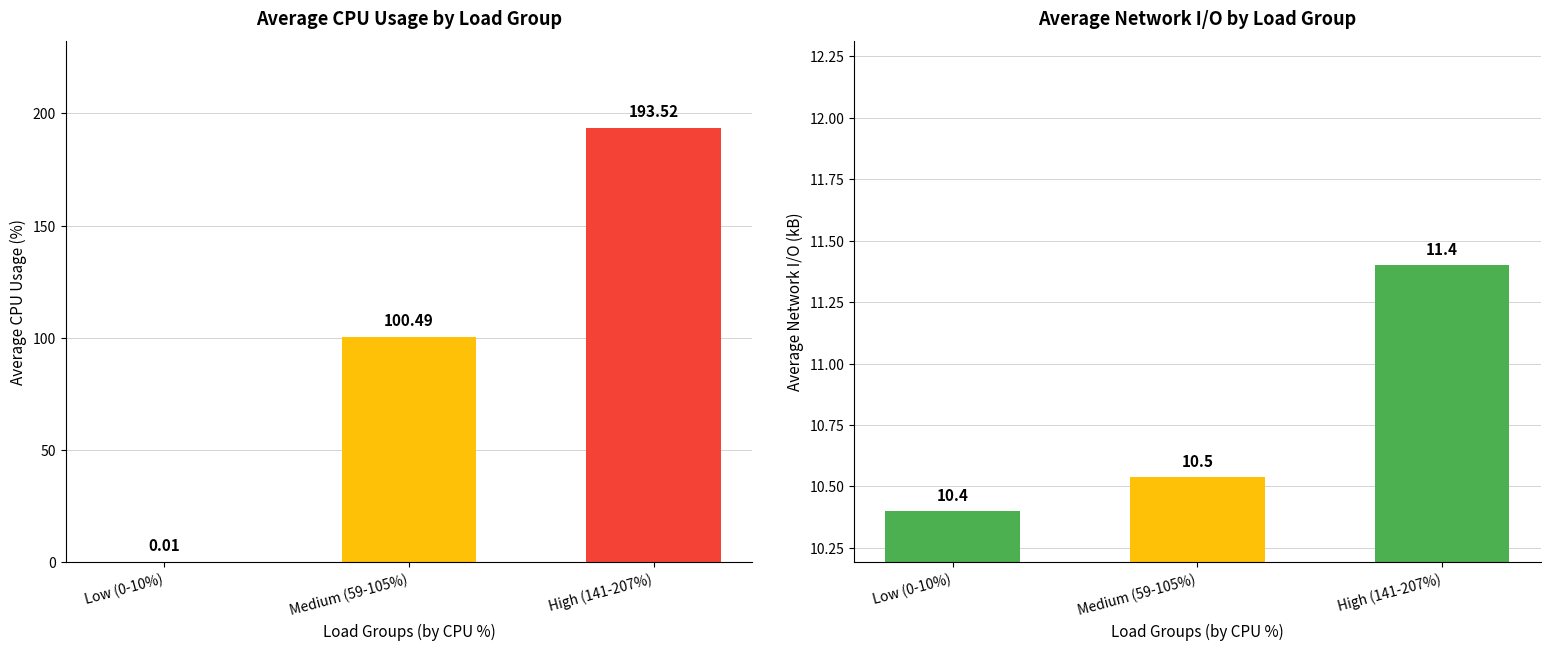

The Net I/O Avg (kB) series shows 5.2 at Medium (59-105%). True or false?

False